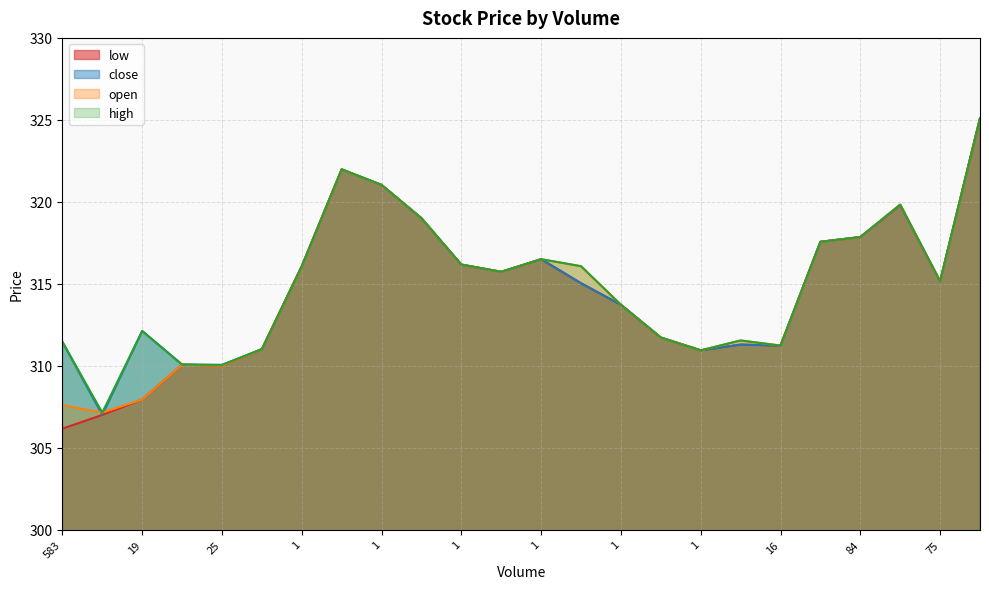

True or false: low has a value of 116.1 at 16.

False